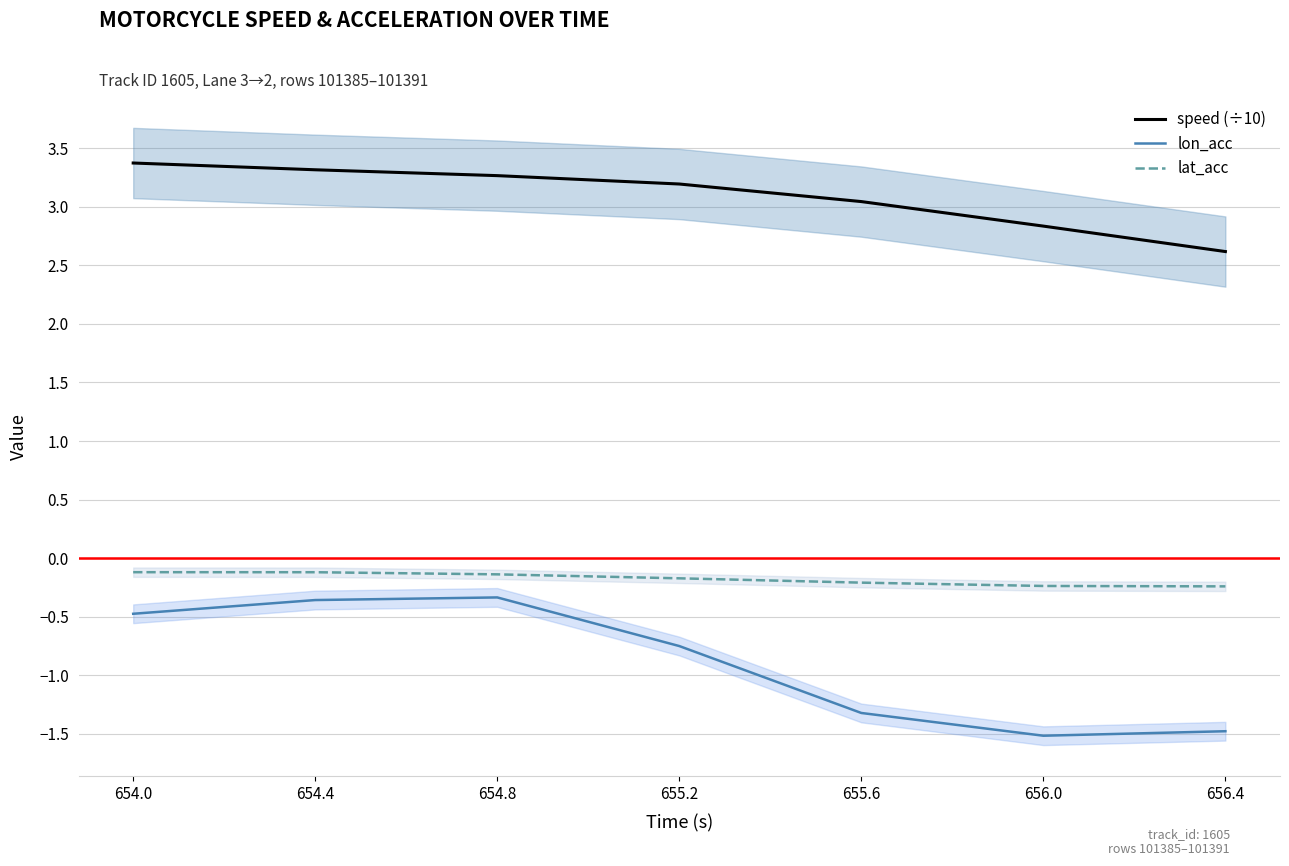

Which has a higher value, 656.4 or 654.0?

654.0